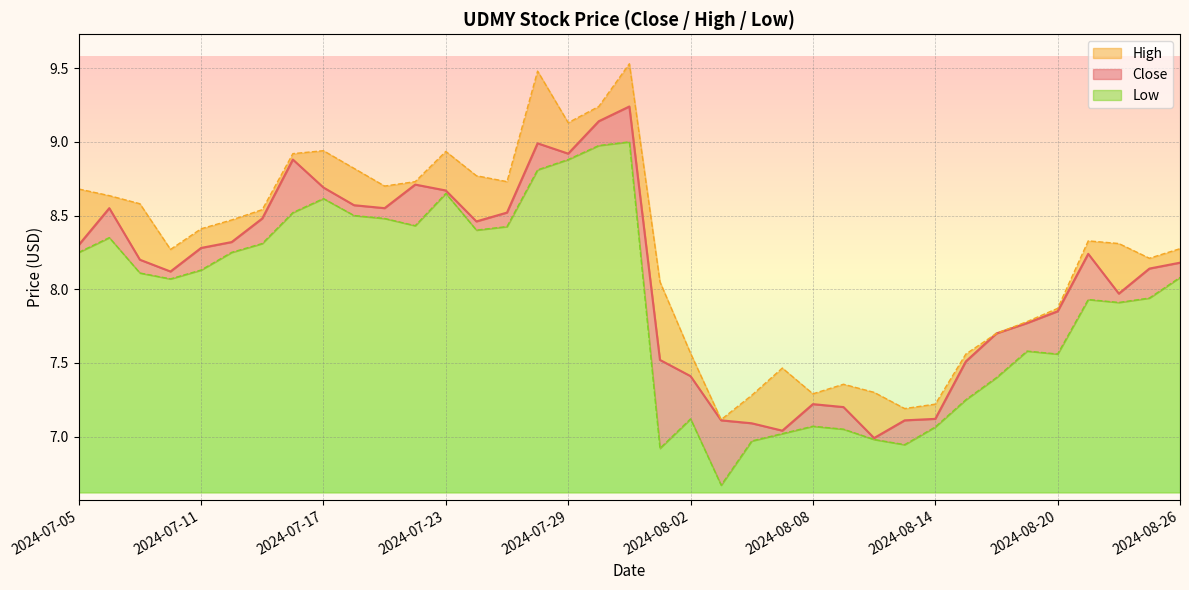

What is the maximum value shown in the chart?

9.5